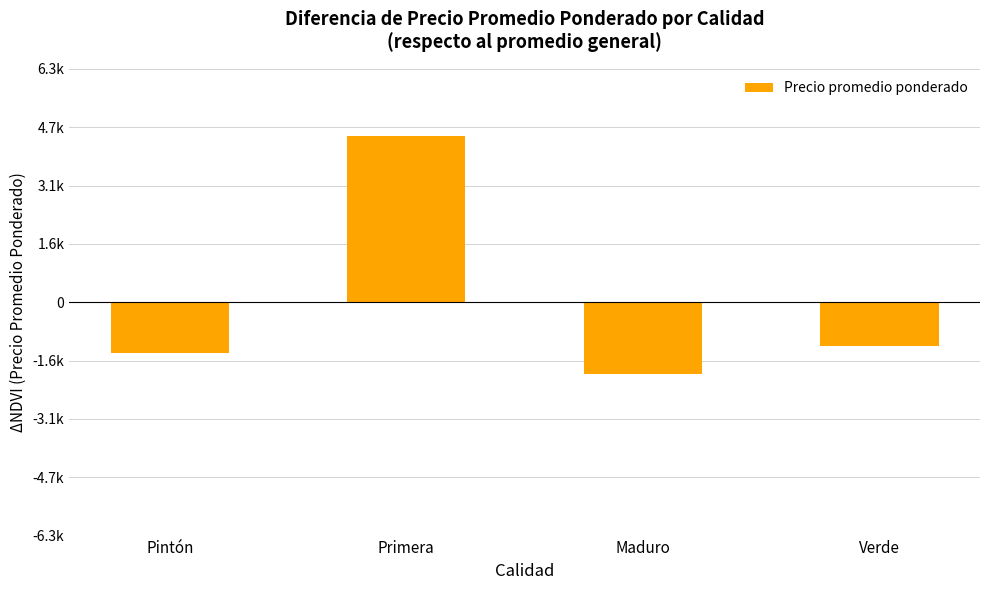

List the labels in order of value, smallest first.

Maduro, Pintón, Verde, Primera